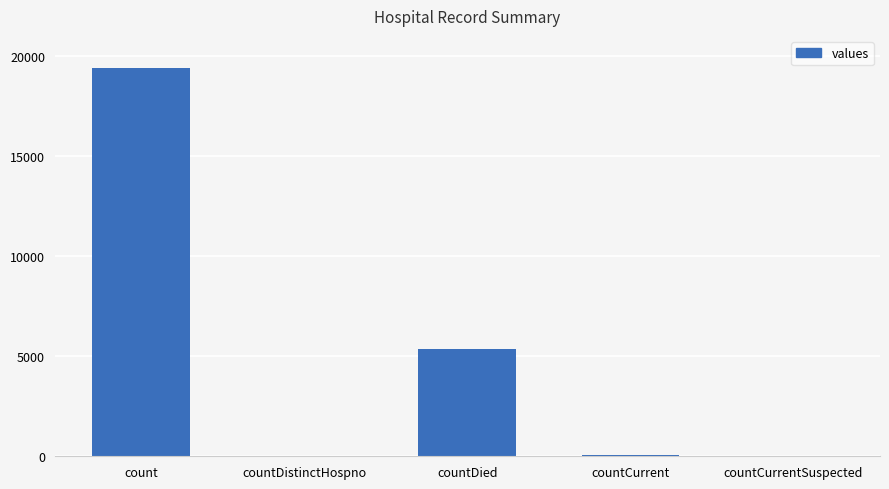

What is the average value?

4975